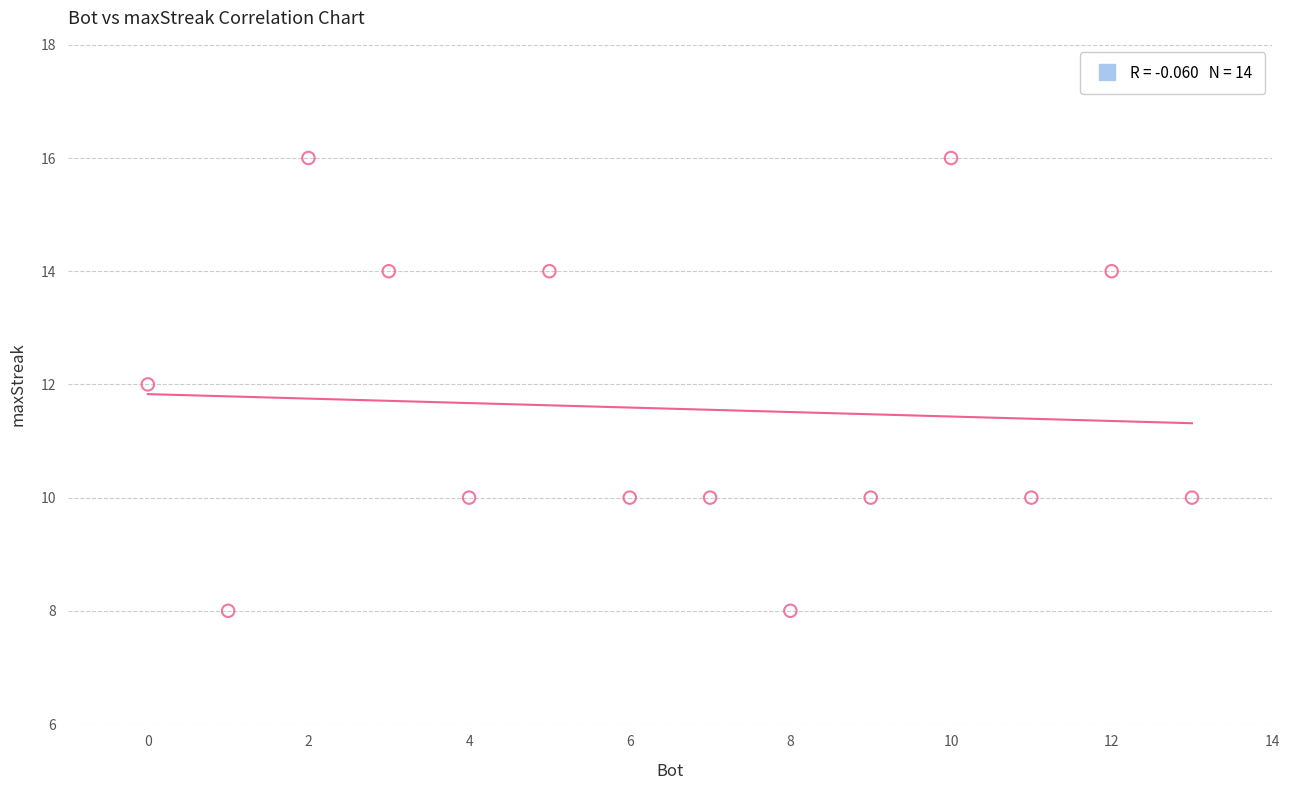

What is the range of X values (max minus min)?

13